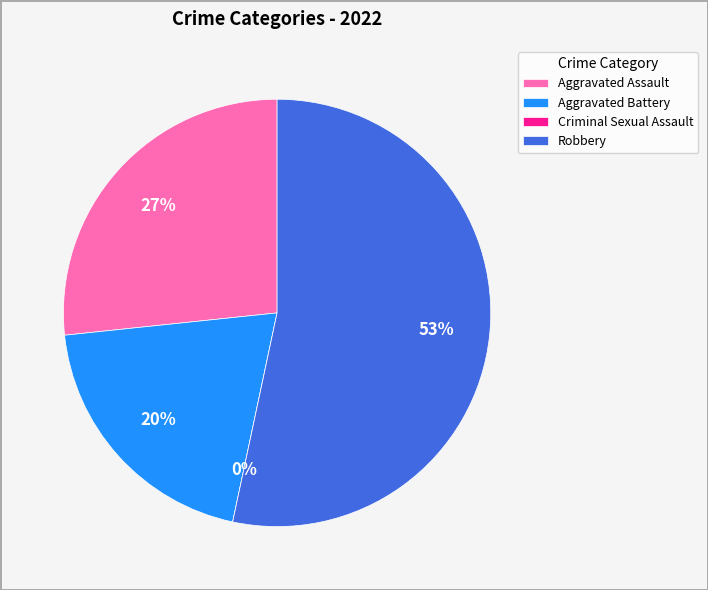

Which has a higher value, Criminal Sexual Assault or Robbery?

Robbery